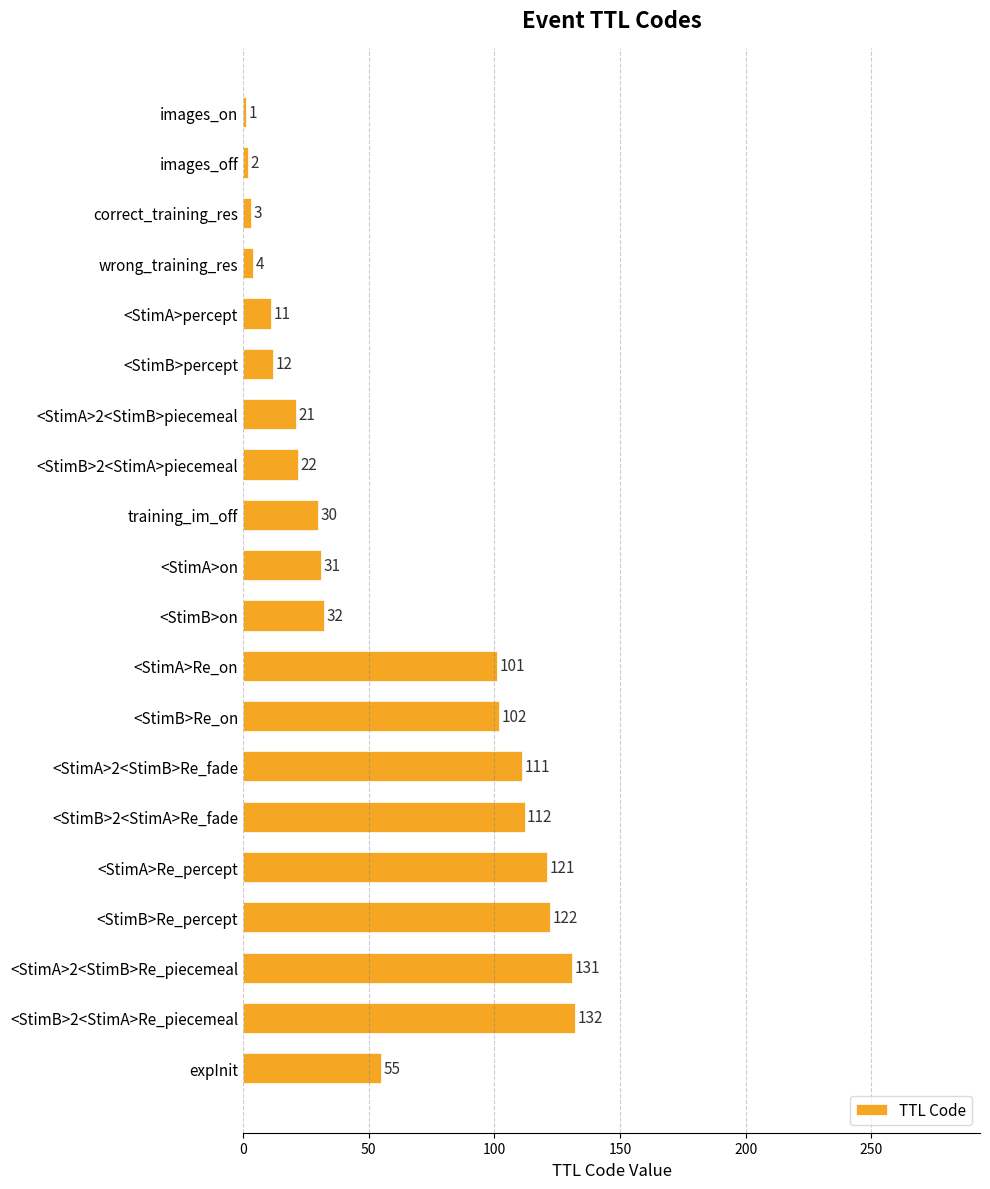

At which label is the value closest to 66?

expInit